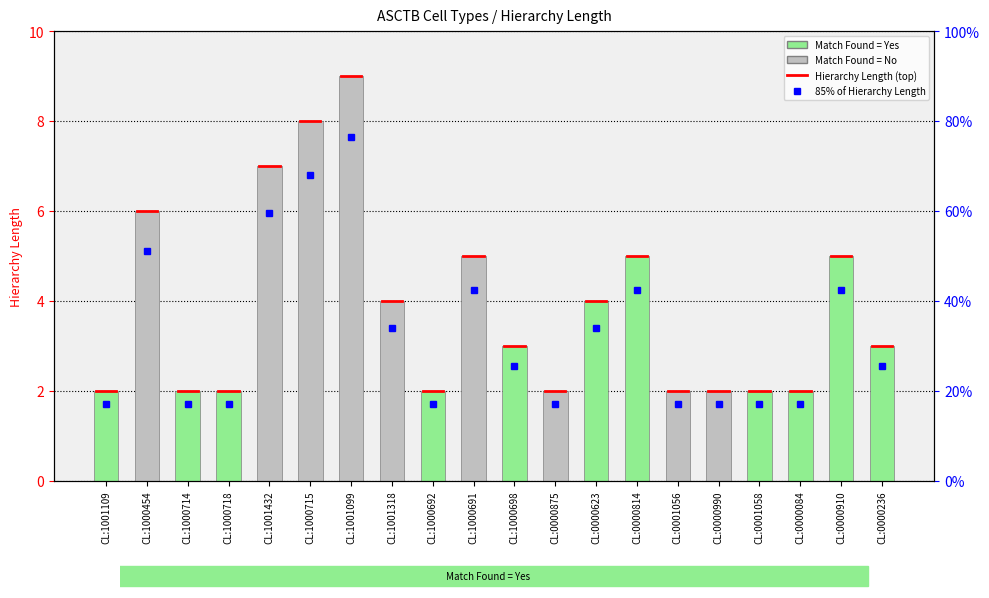

What is the change in value from CL:1000718 to CL:1001099?

+7